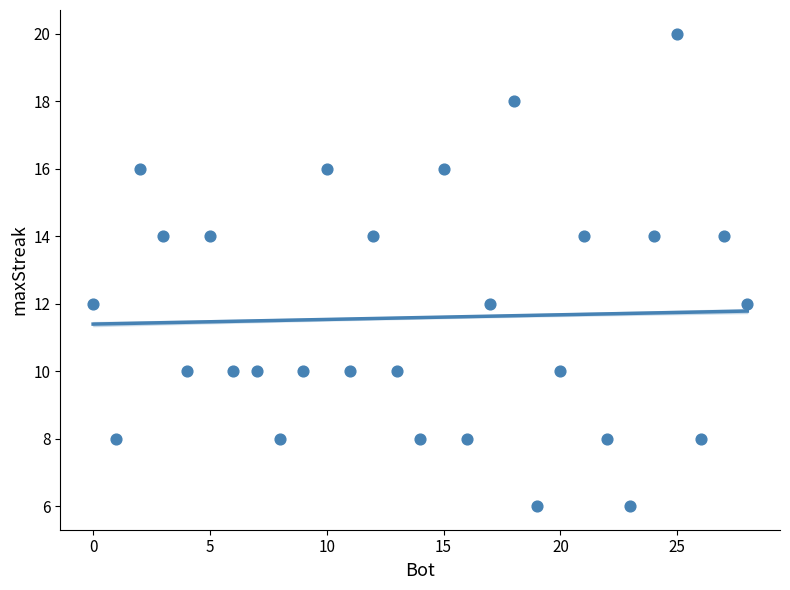

What is the range of Y values (max minus min)?

14